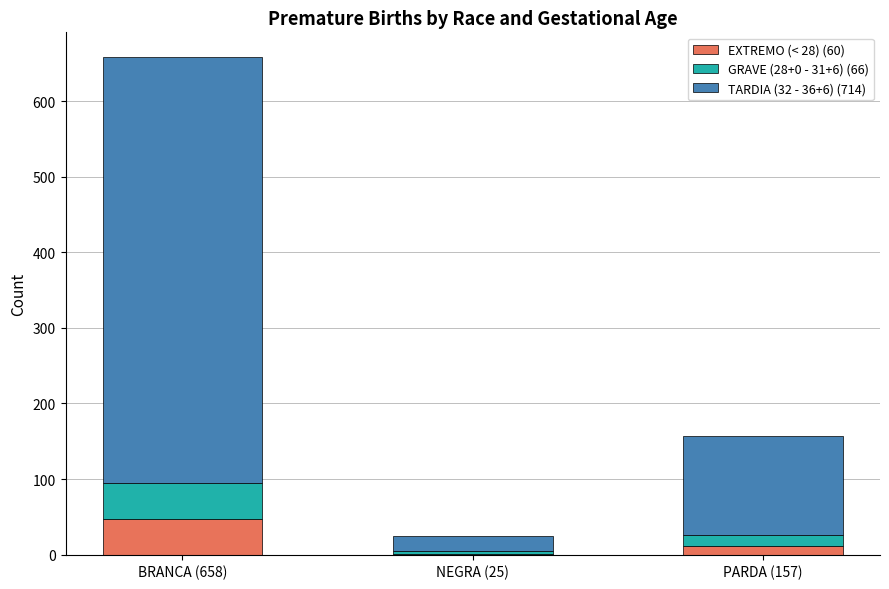

How many categories are shown in the chart?

3